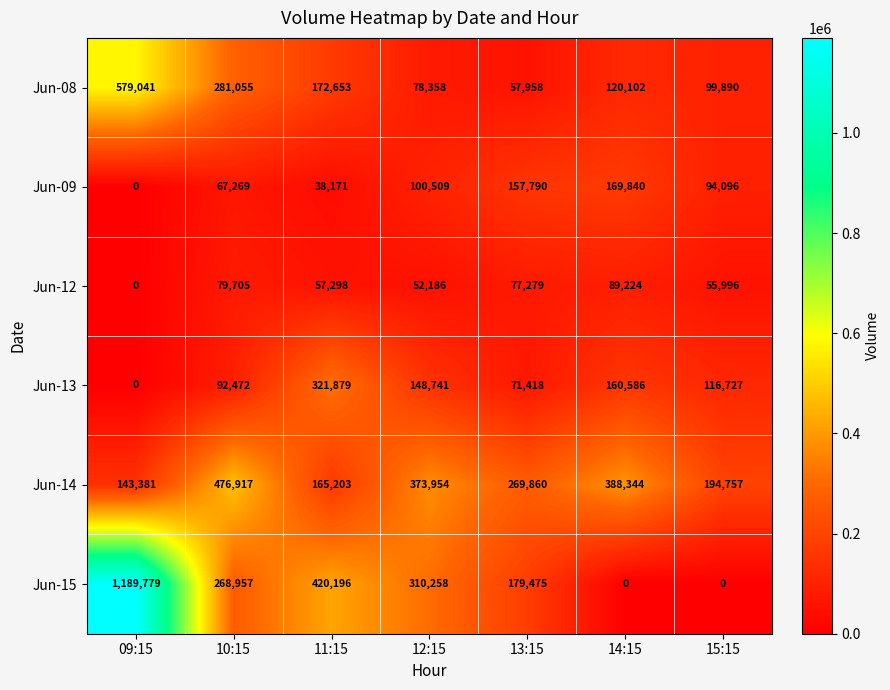

What is the difference between the highest and lowest values at 14:15?

388344